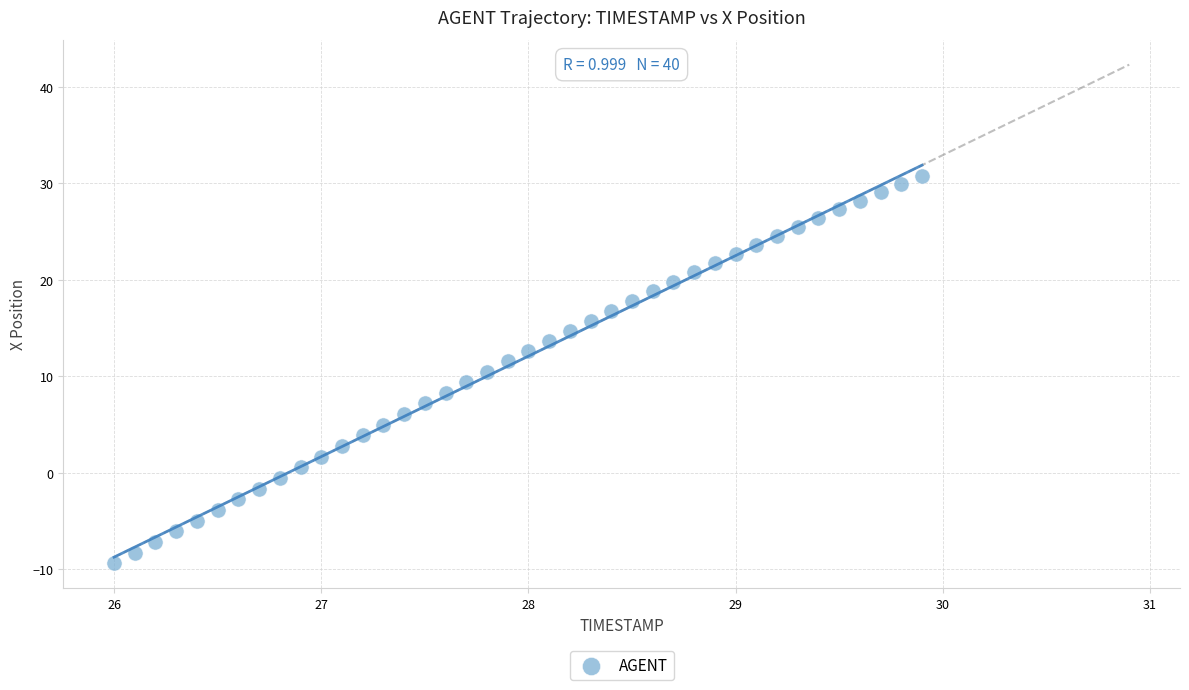

What is the range of X values (max minus min)?

3.9